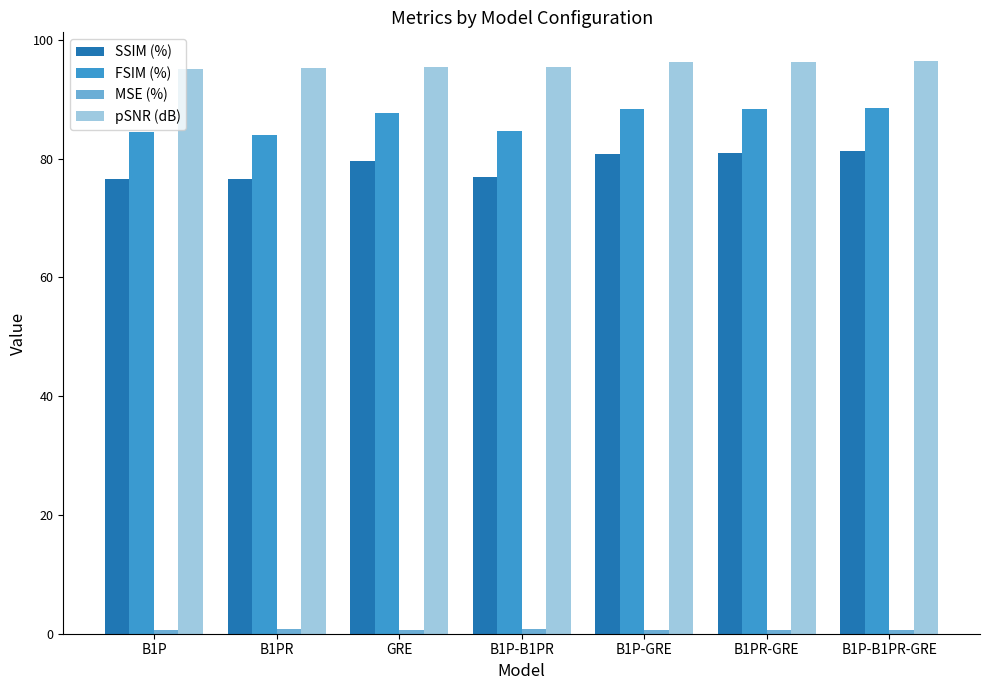

What is the value of the SSIM (%) bar at the 4th from the left?

76.9